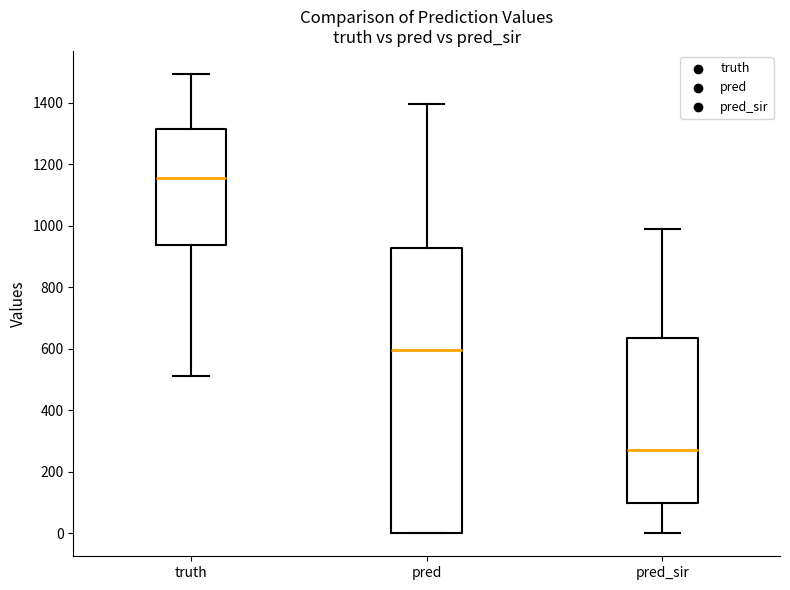

Where does the median line of the box for pred sit on the y-axis? The values are not printed on the chart, so give them approximately, as read against the axis.

600